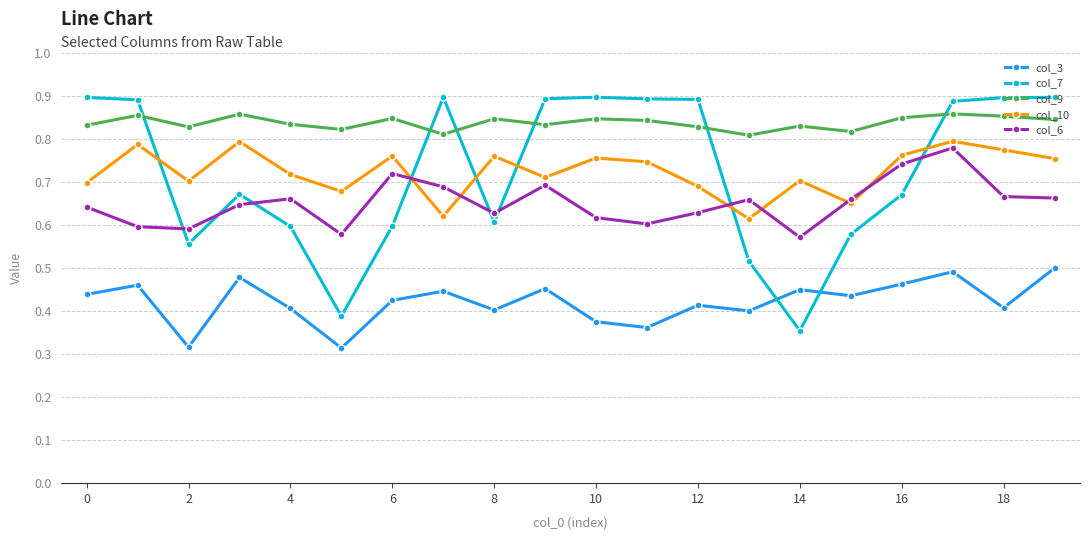

How many col_6 values are between 0 and 1?

20